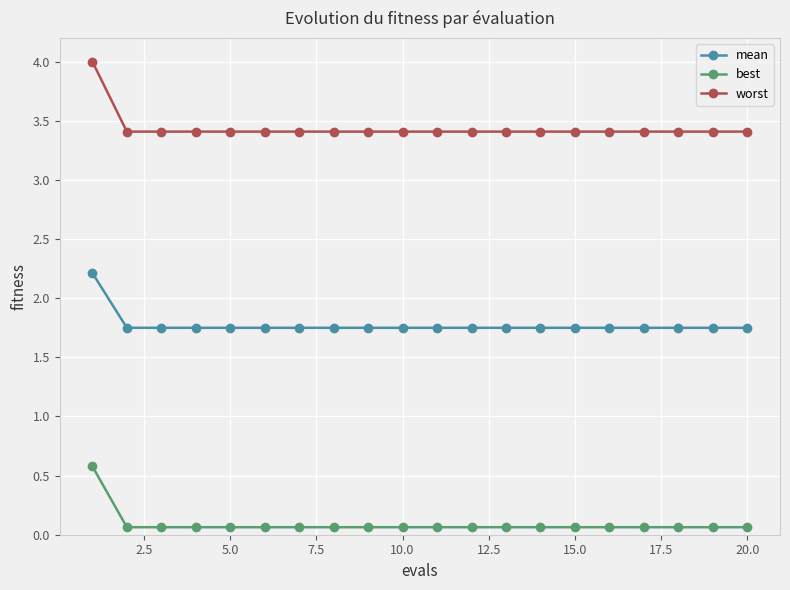

Which series has the largest total across all categories?

worst